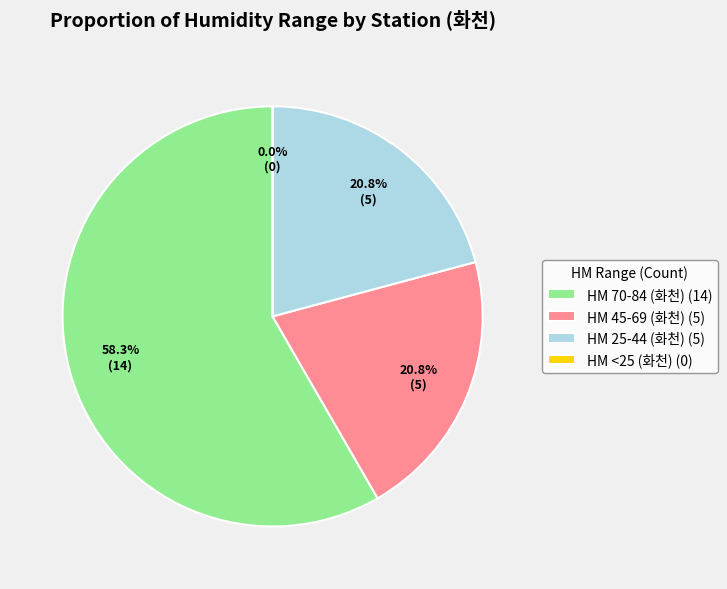

Which has a higher value, 20 or 21?

21